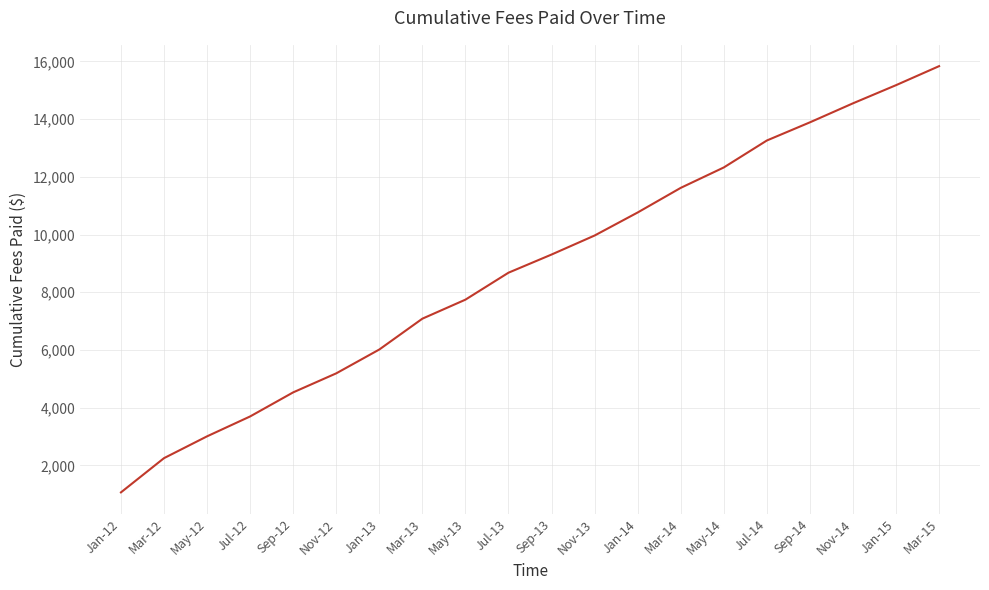

Read the value at Sep-13, to the nearest 100.

9300